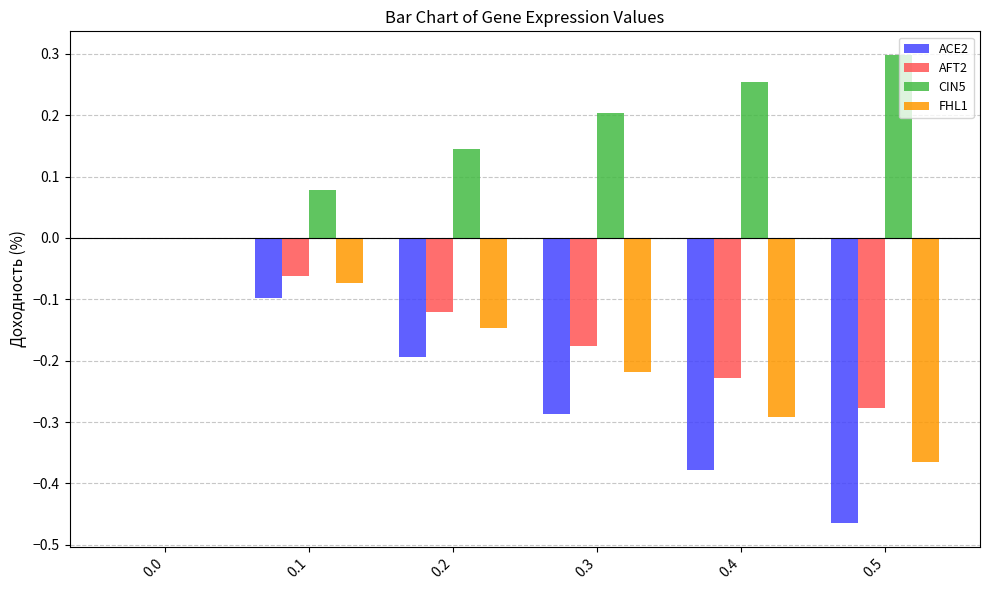

Is it true that ACE2 equals -0.0 at 0.2?

False